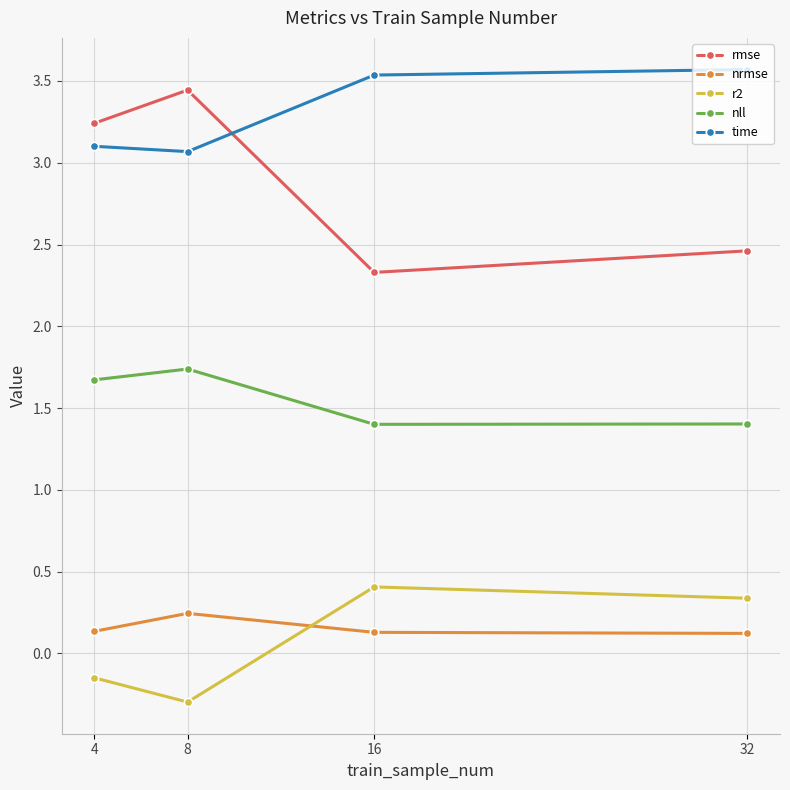

True or false: nrmse has more than 0 points higher than both neighbors.

True